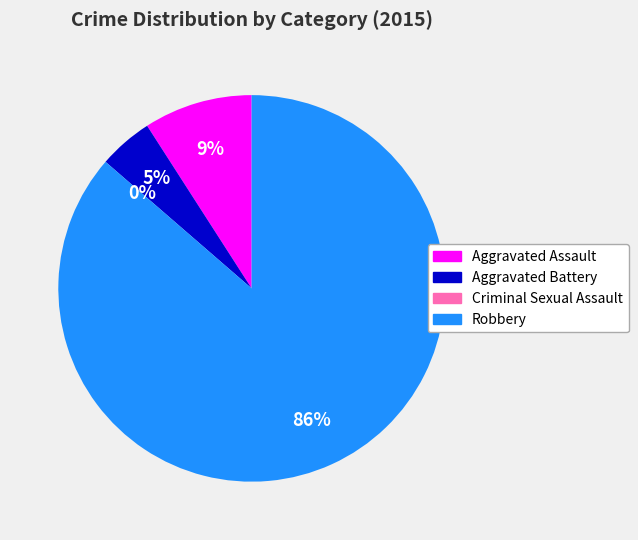

What percentage is the Aggravated Battery slice, to the nearest percent?

5%